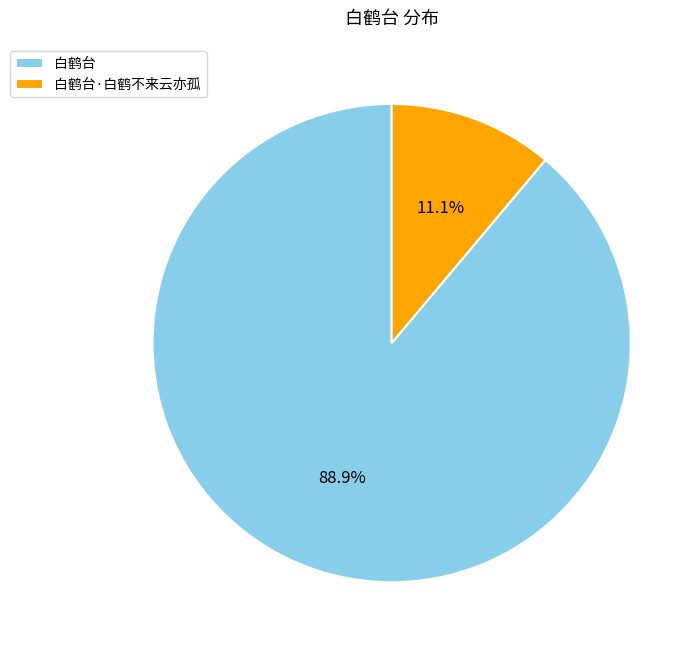

What percentage is the 白鹤台·白鹤不来云亦孤 slice, to the nearest percent?

11%